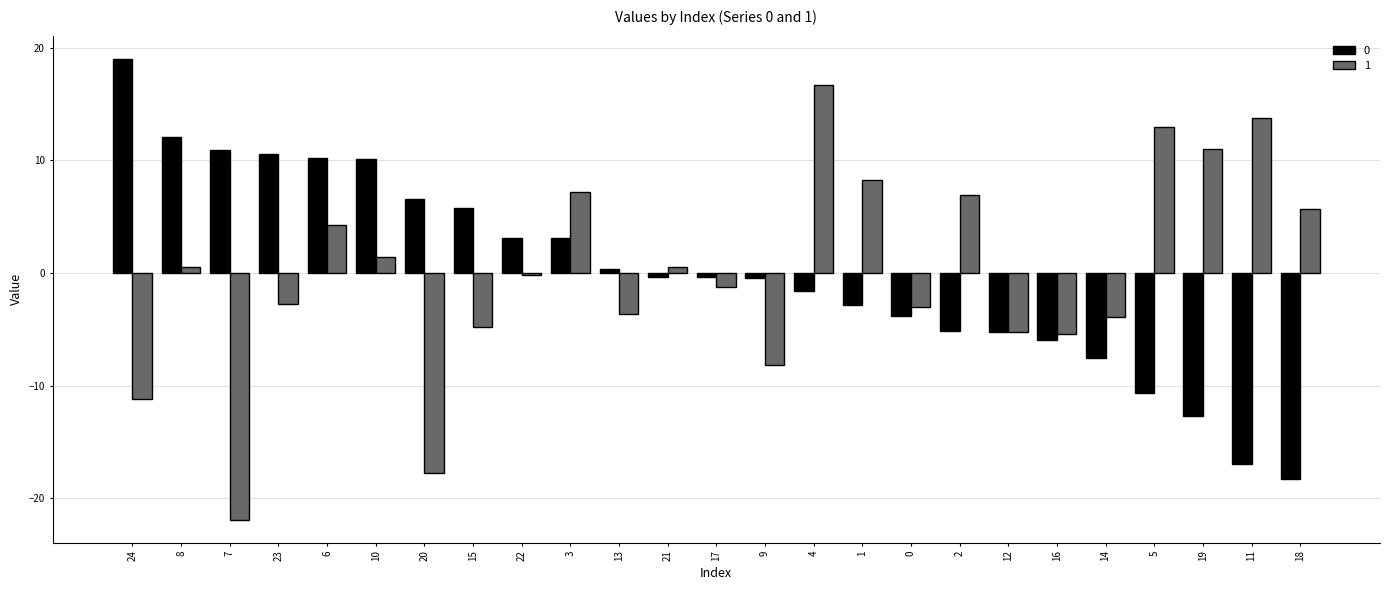

At 18, list the series in order from smallest to largest.

0, 1